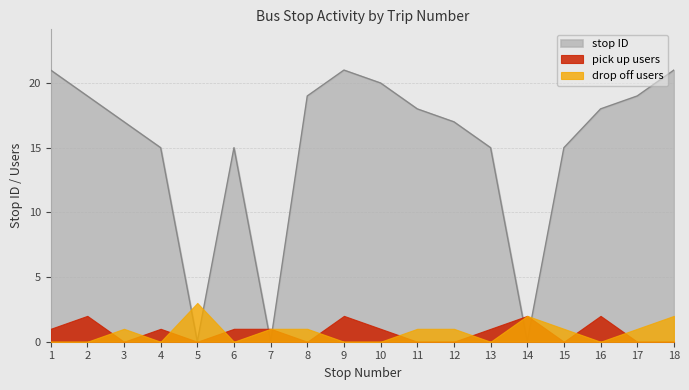

How many distinct data groups are displayed?

3